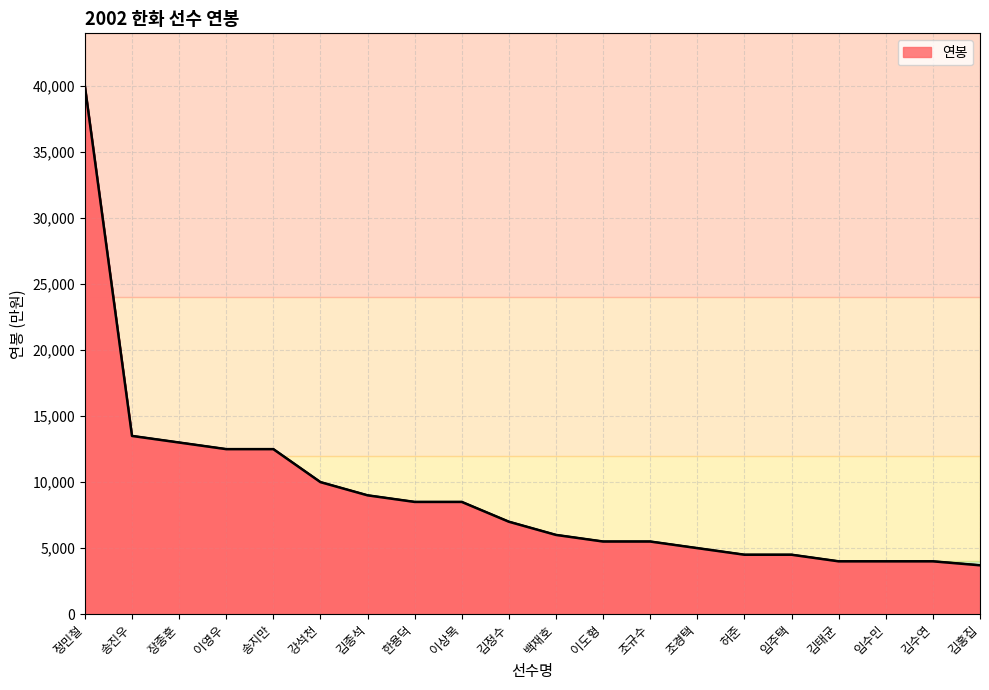

Reading right to left, list all the values displayed in this chart.

3700	4000	4000	4000	4500	4500	5000	5500	5500	6000	7000	8500	8500	9000	10000	12500	12500	13000	13500	40000